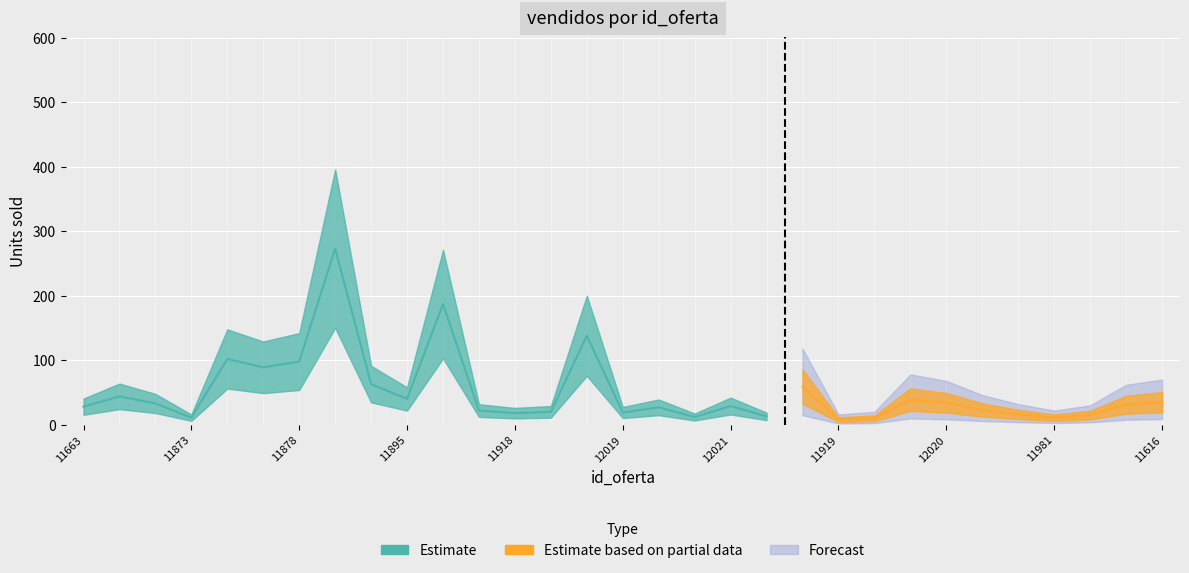

What is the sum of all values?

1266